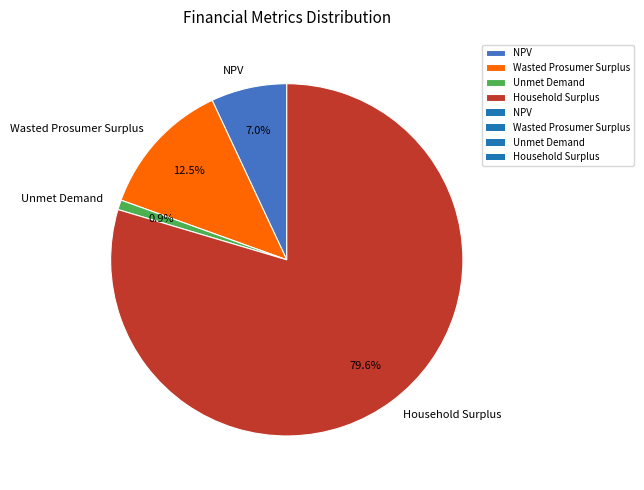

Approximately how many times larger is the value at Unmet Demand compared to Wasted Prosumer Surplus?

0.1